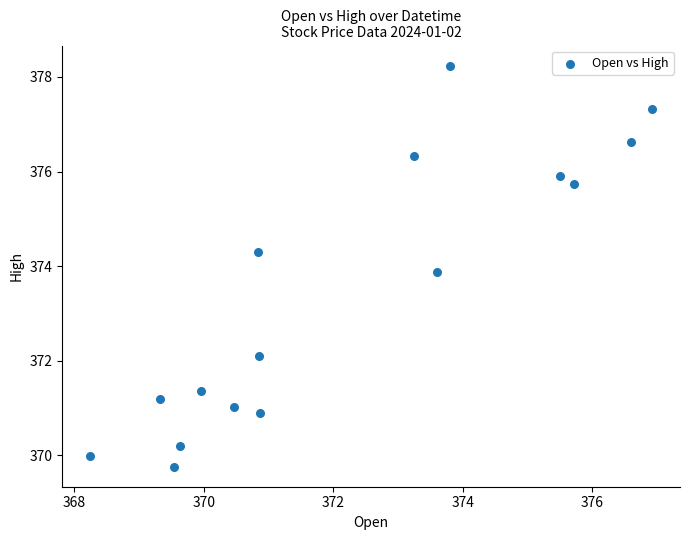

What Y value in the scatter plot is closest to 374?

373.9